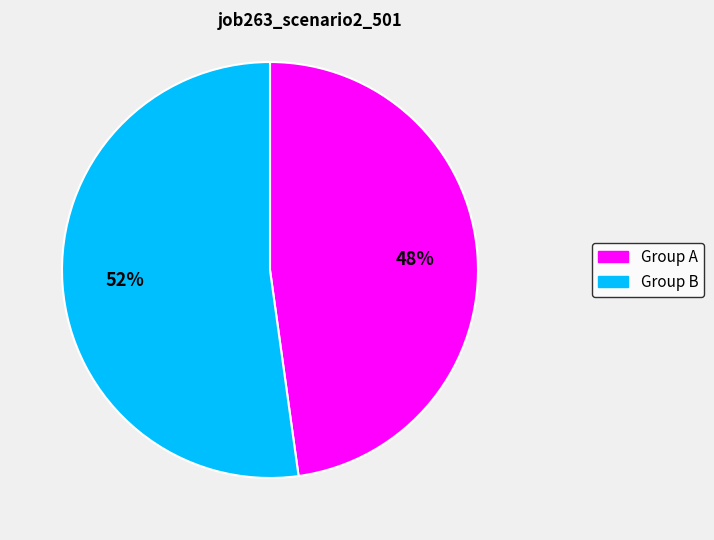

To the nearest percent, what is the average slice percentage?

50%